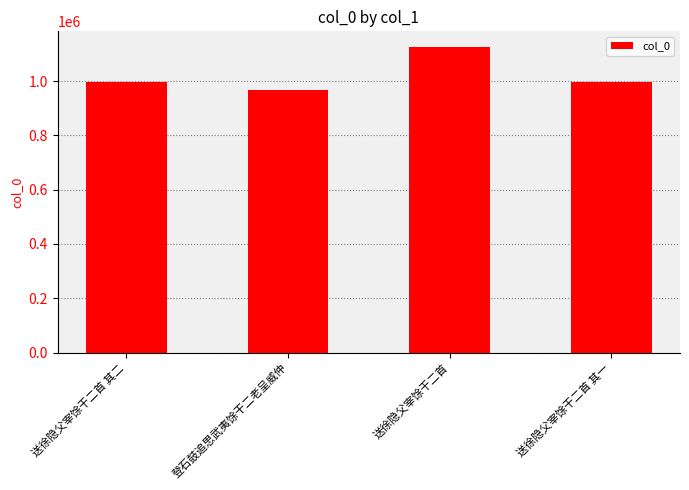

What is the ratio of the value at 登石鼓追思武夷馀干二老呈威仲 to the value at 送徐隐父宰馀干二首?

0.9